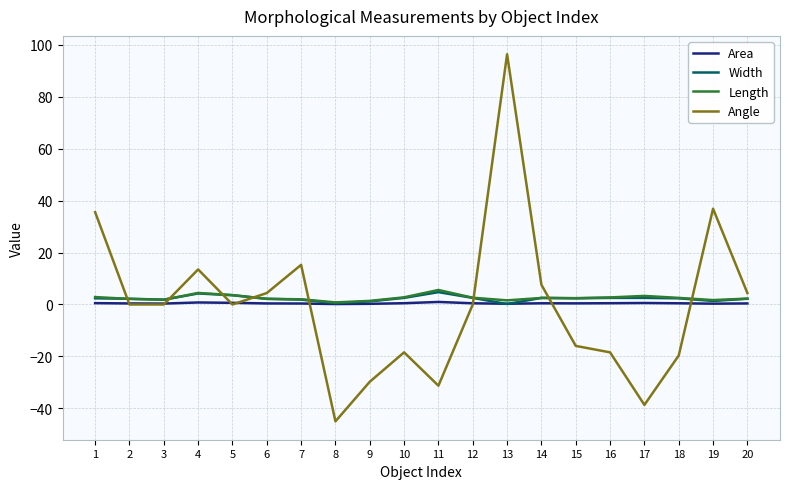

Which series ends up on top after the final intersection of Angle and Length?

Angle